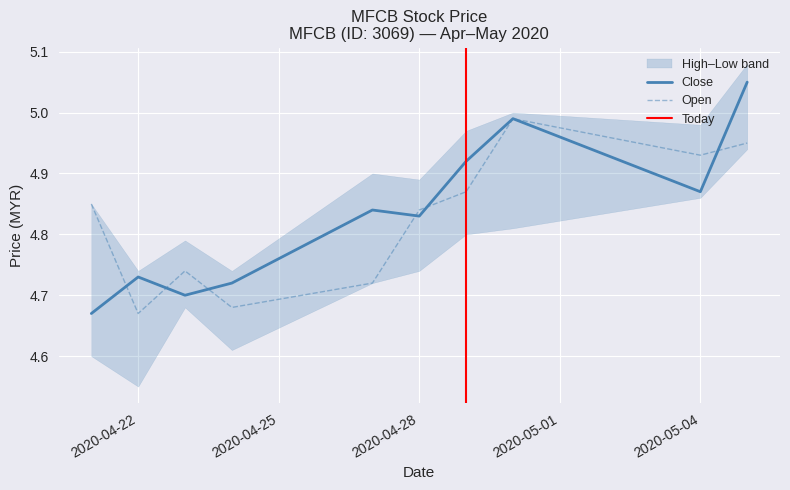

The value of open at 2020-04-29 is 4.9. True or false?

True